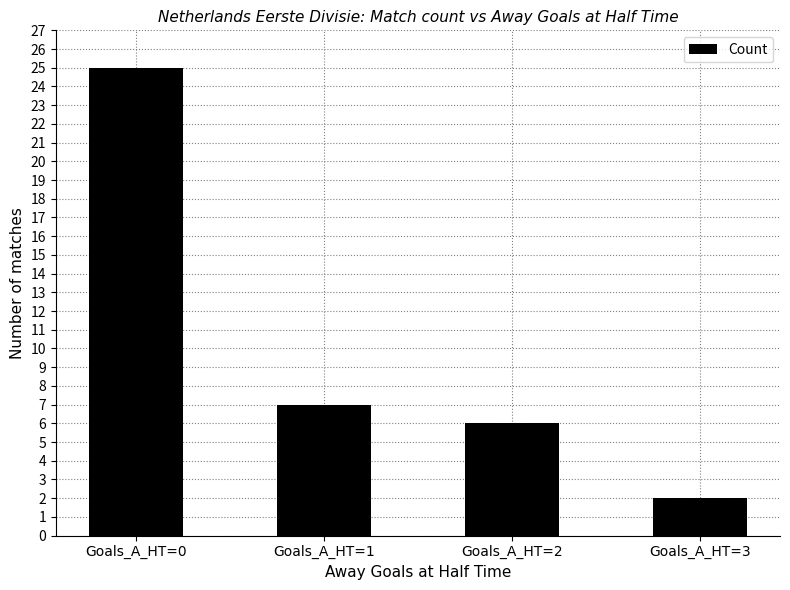

Are the bars horizontal?

No